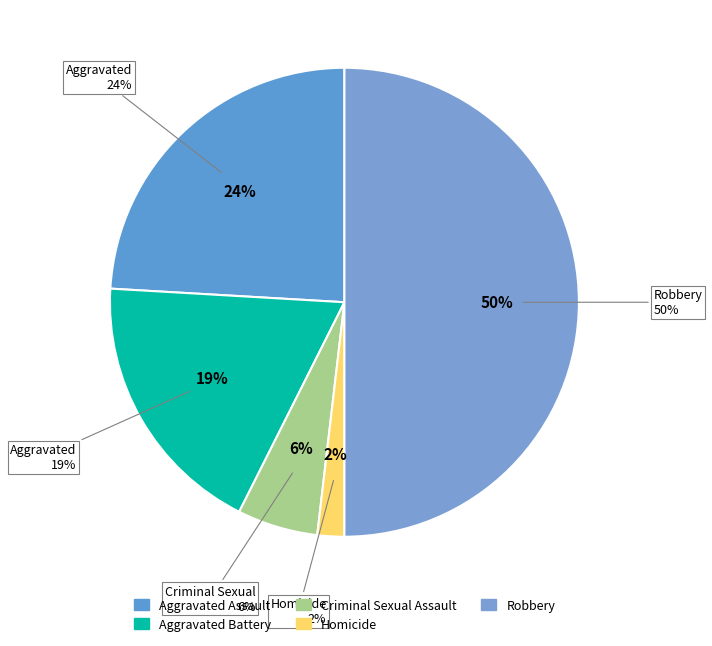

To the nearest percent, what is the combined percentage of Robbery and Aggravated Assault?

74%